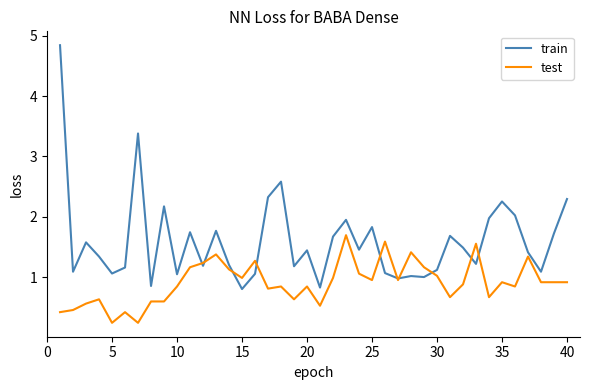

Which series has the largest total across all categories?

train